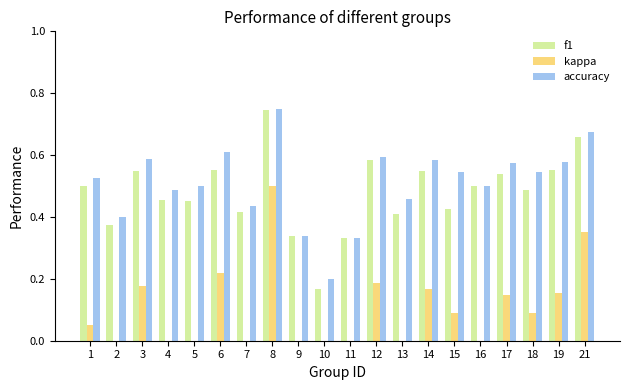

The value of accuracy at 12 is 0.6. True or false?

True